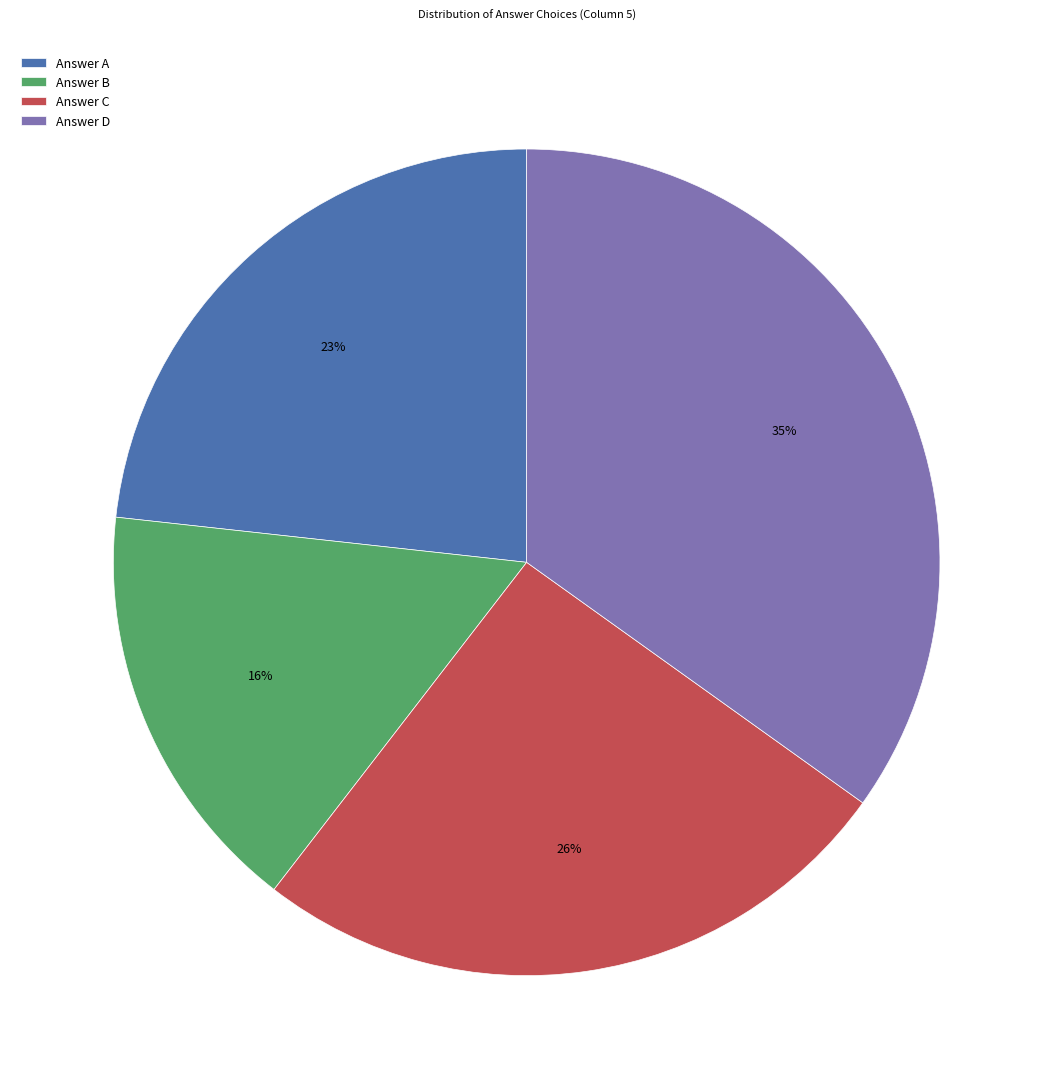

Combined, do Answer D and Answer A account for over 50%?

Yes